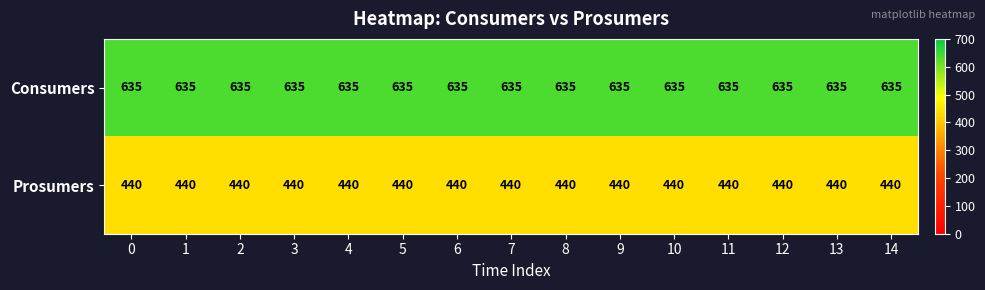

The Consumers series shows 948 at 8. True or false?

False